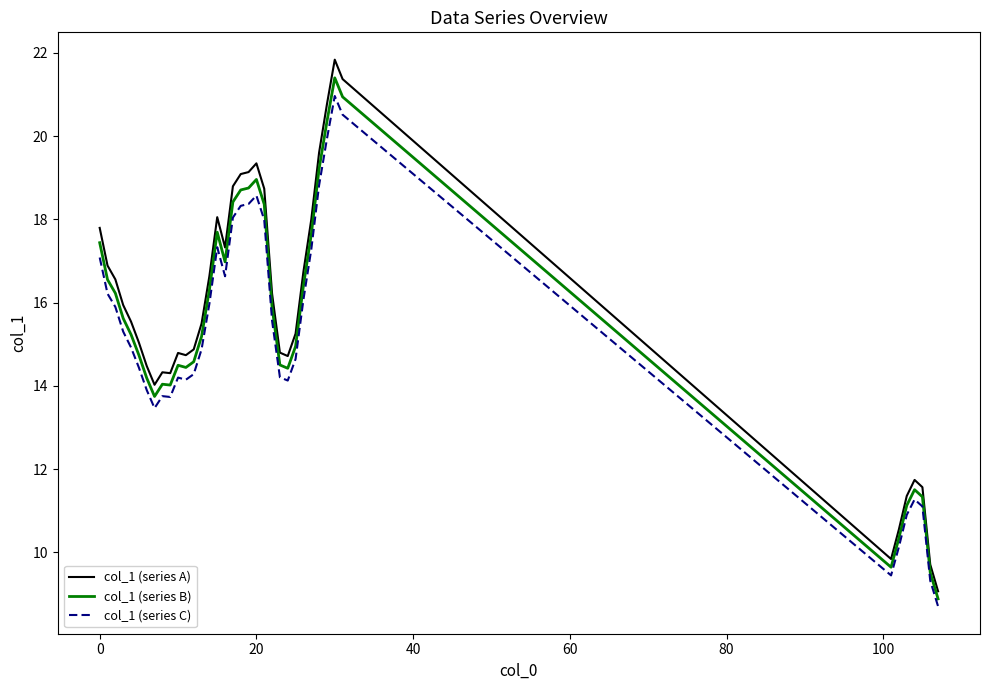

True or false: col_1 (series B) and col_1 (series A) intersect in this chart.

False